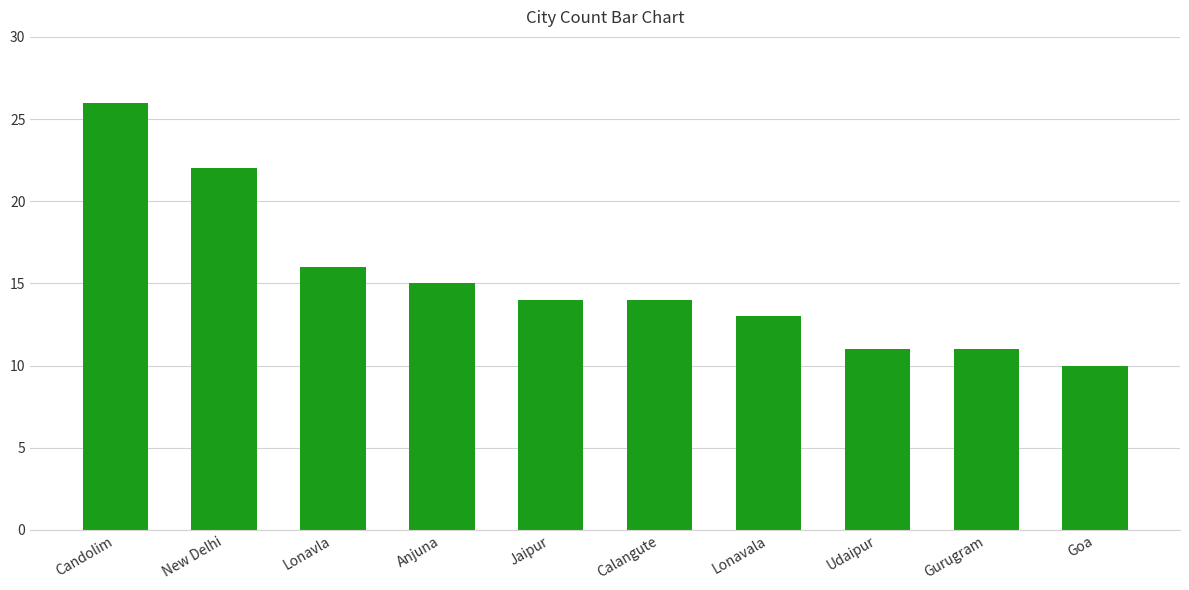

What is the change in value from Lonavla to Gurugram?

-5